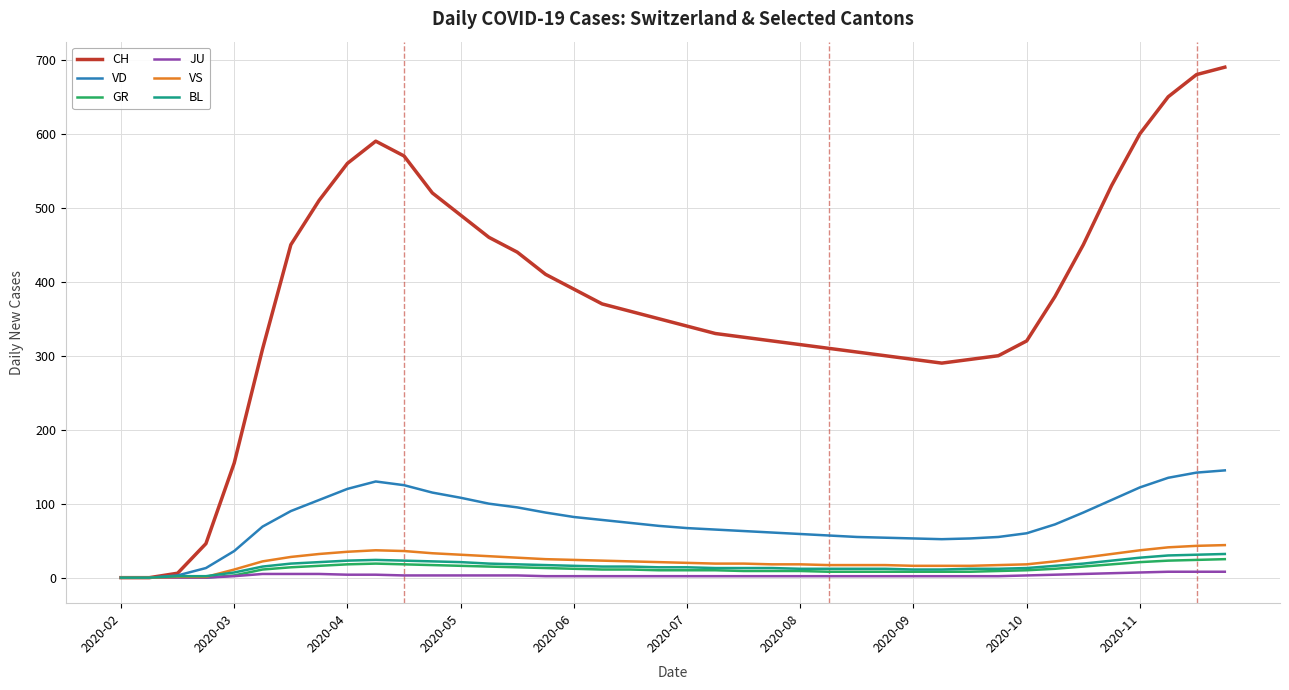

Which series has the largest range (max minus min)?

CH